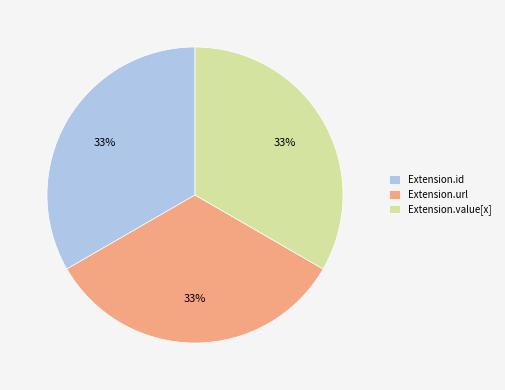

Count the number of slices in the pie.

3